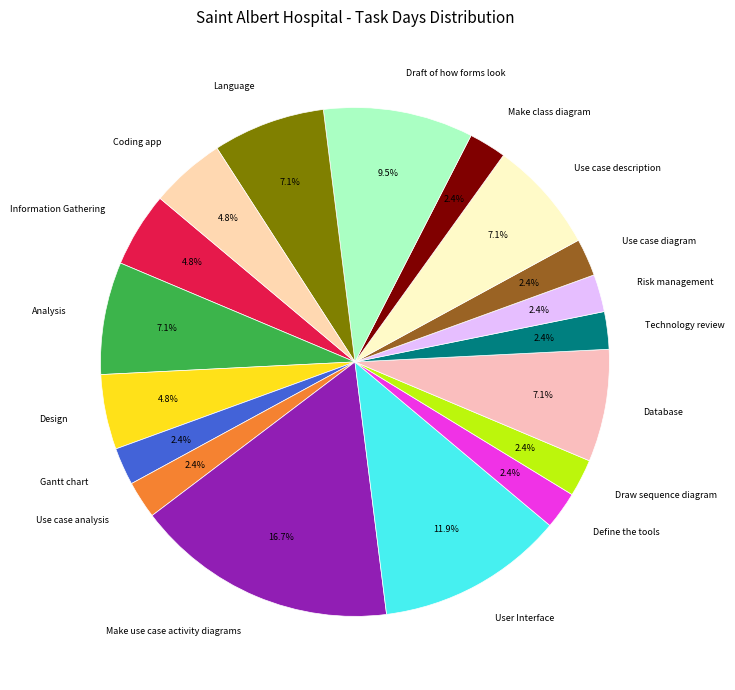

How many slices are in this pie chart?

18